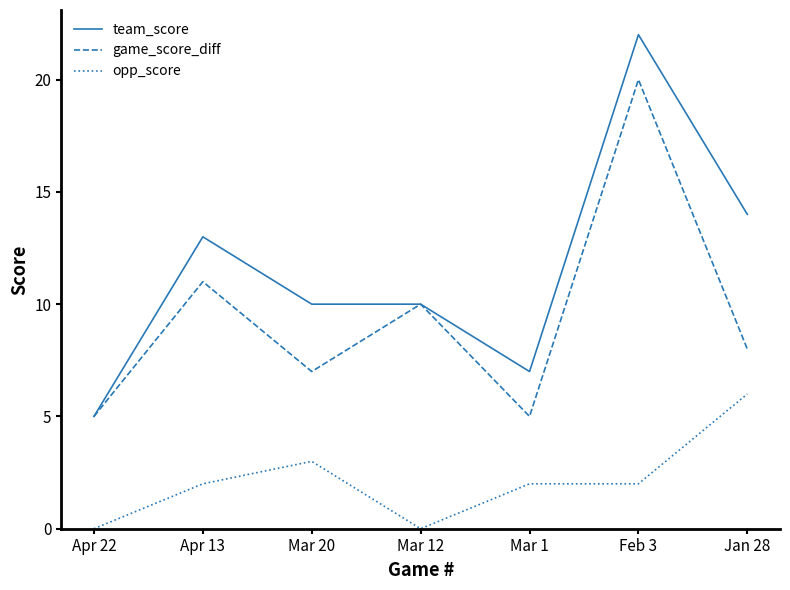

Is it true that opp_score equals 5 at Mar 20?

False